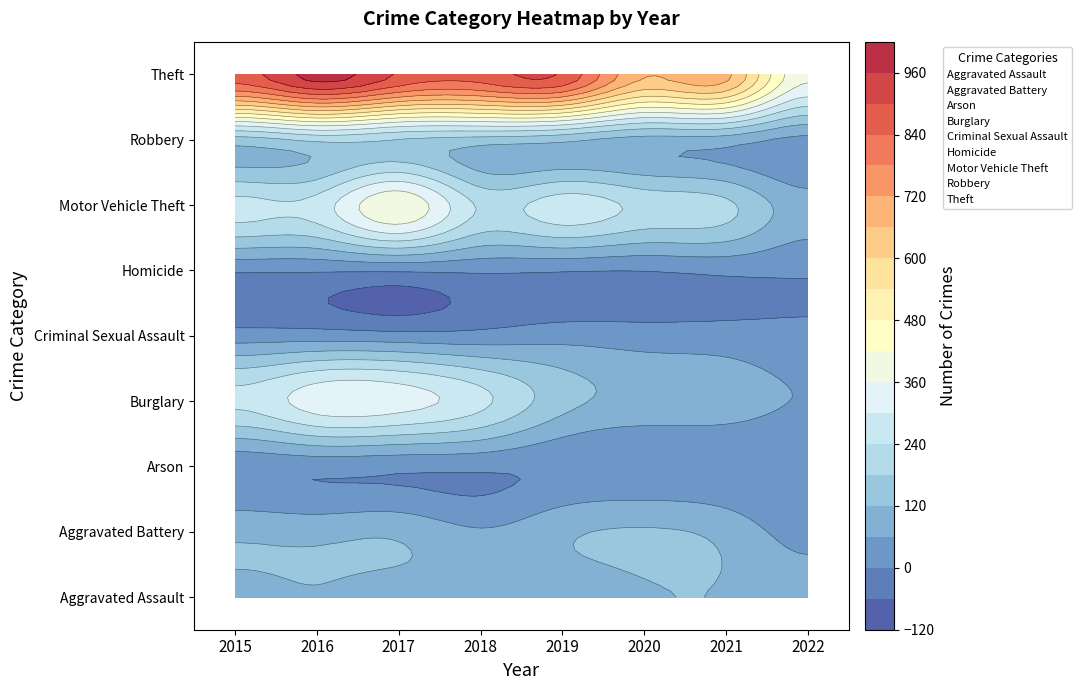

Count the number of data series in this chart.

9